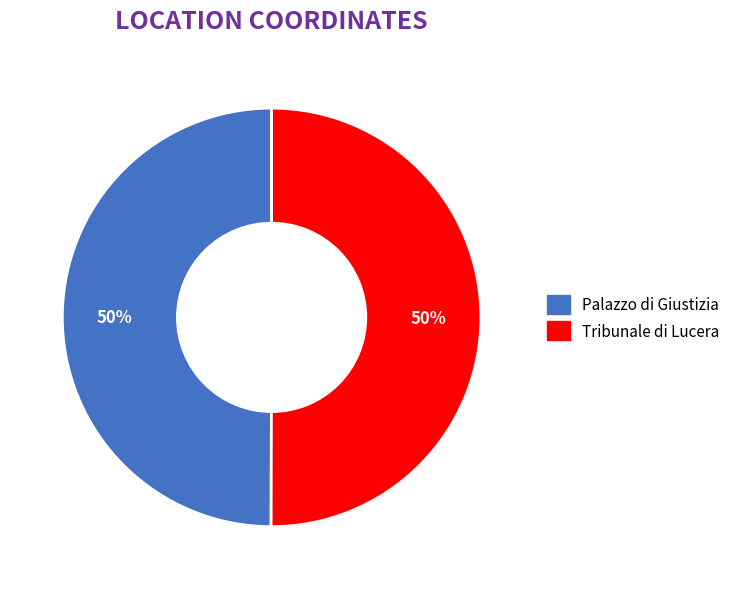

How many segments does this pie chart have?

2